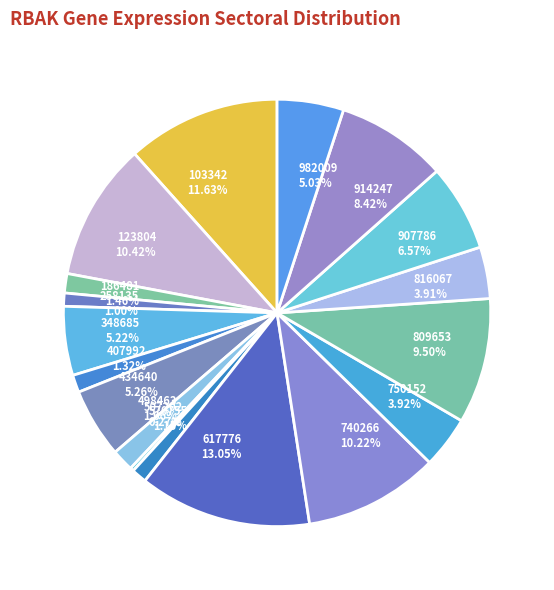

What is the largest slice in the pie chart?

617776